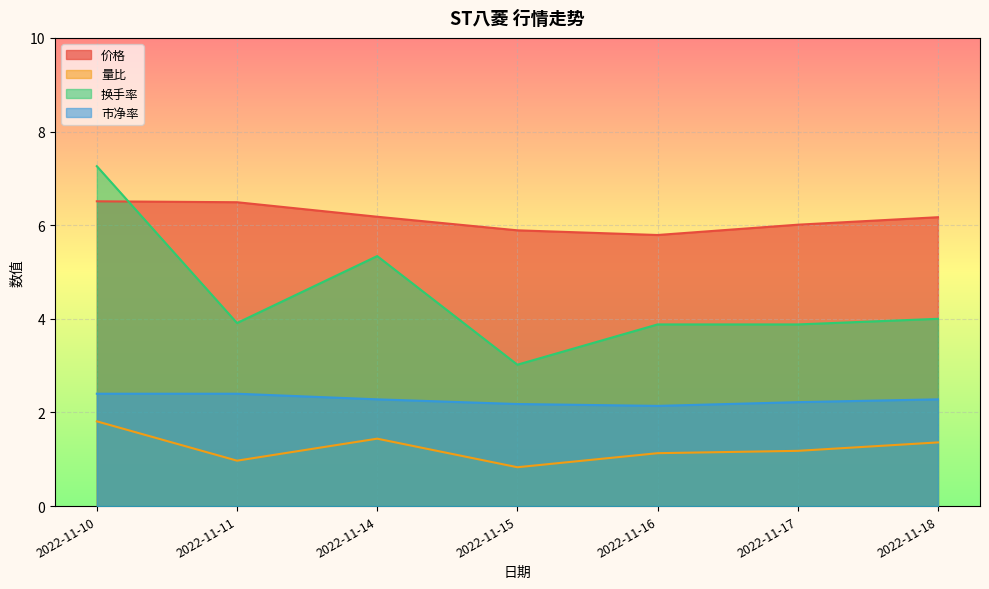

How many interior local valleys does the 换手率 series have?

2